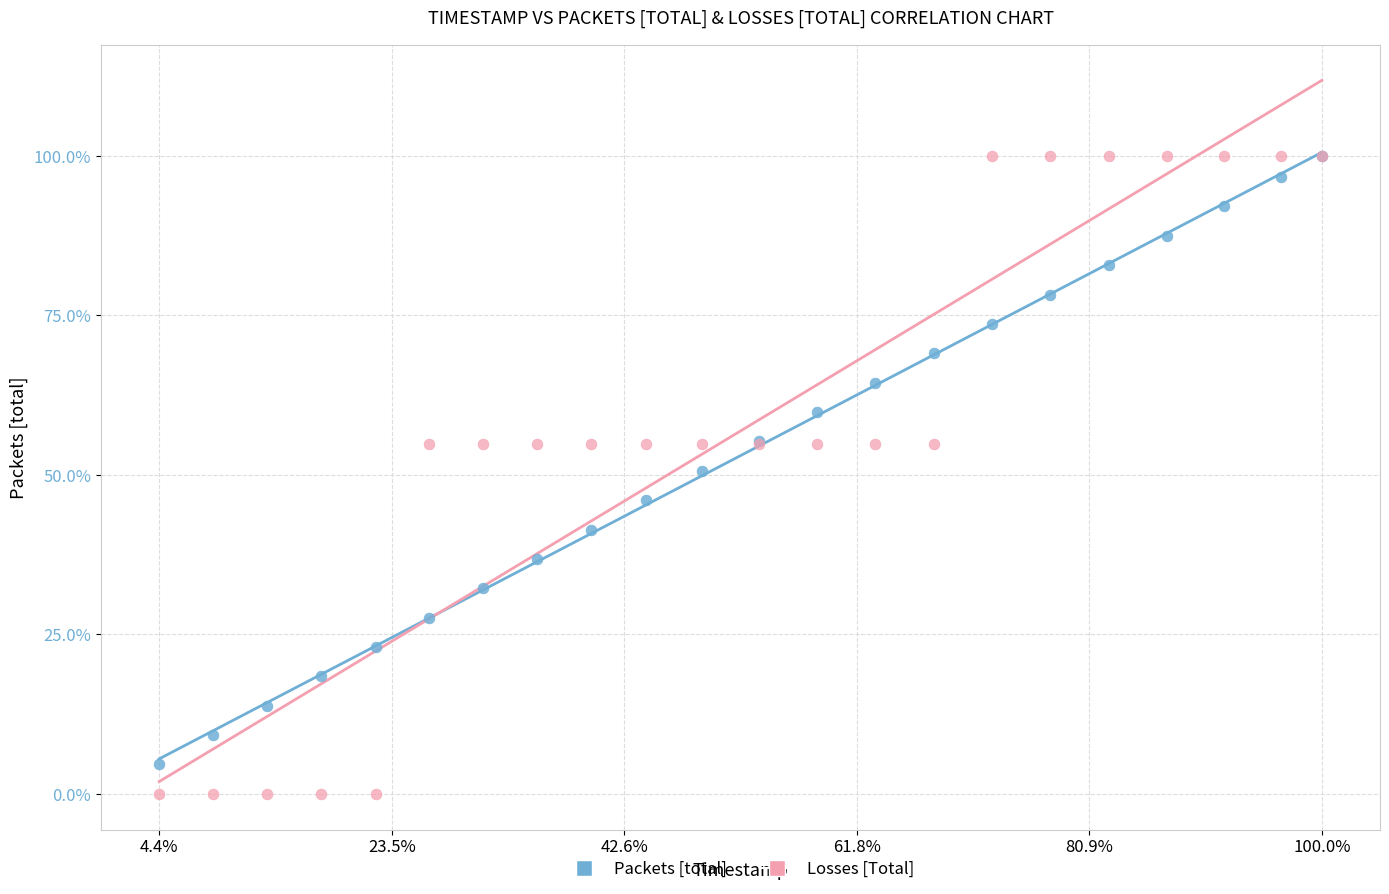

Which series has the largest Y range (max minus min)?

Losses [Total]